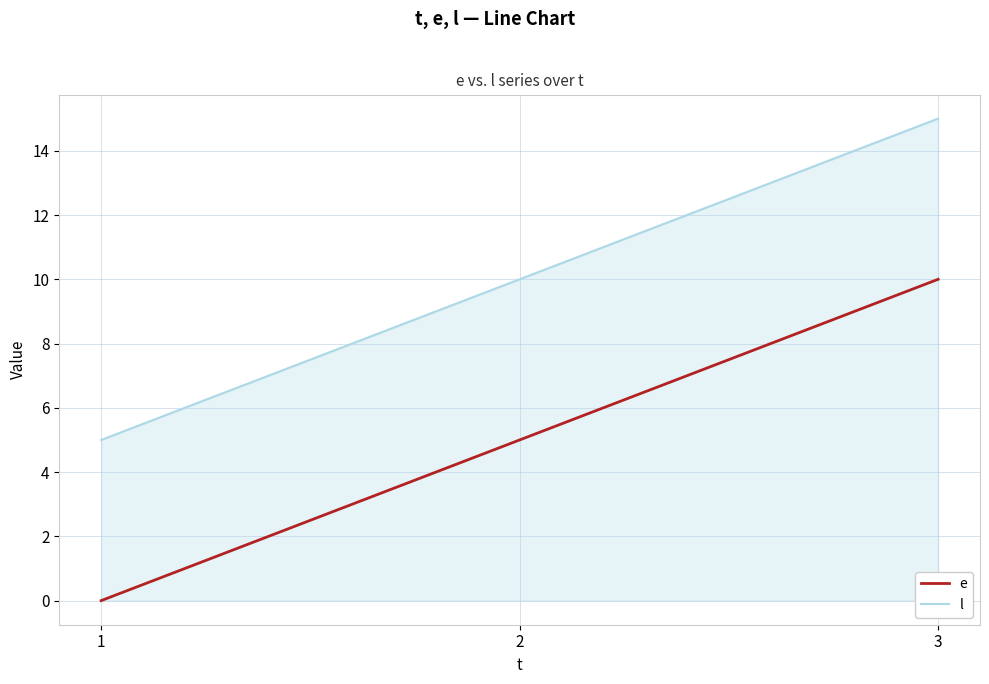

At which category is the sum across all series the highest?

3